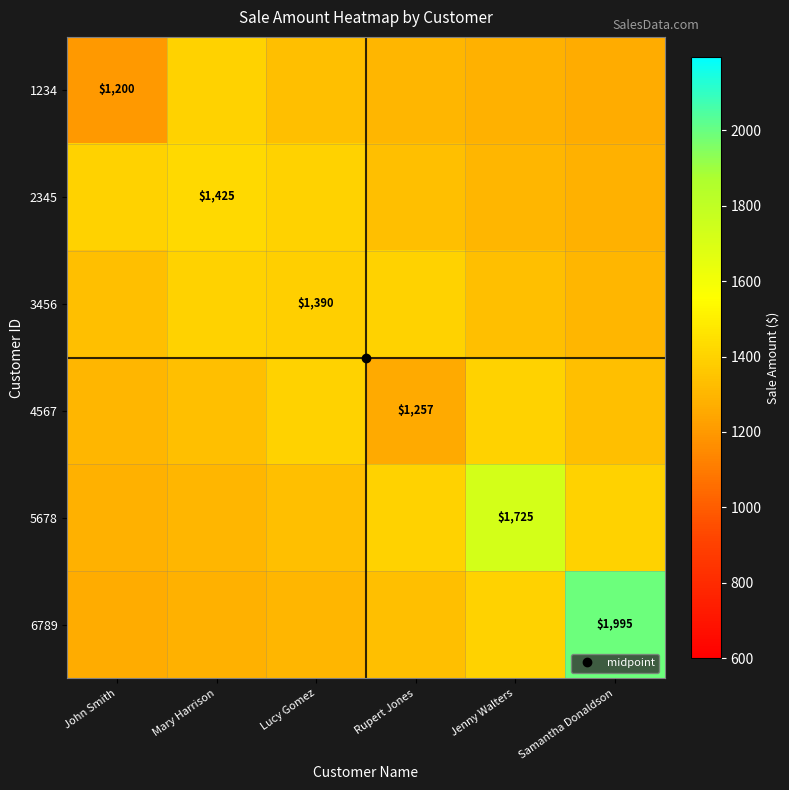

List the labels in order of 3456 value, largest first.

Mary Harrison, Rupert Jones, Lucy Gomez, John Smith, Jenny Walters, Samantha Donaldson